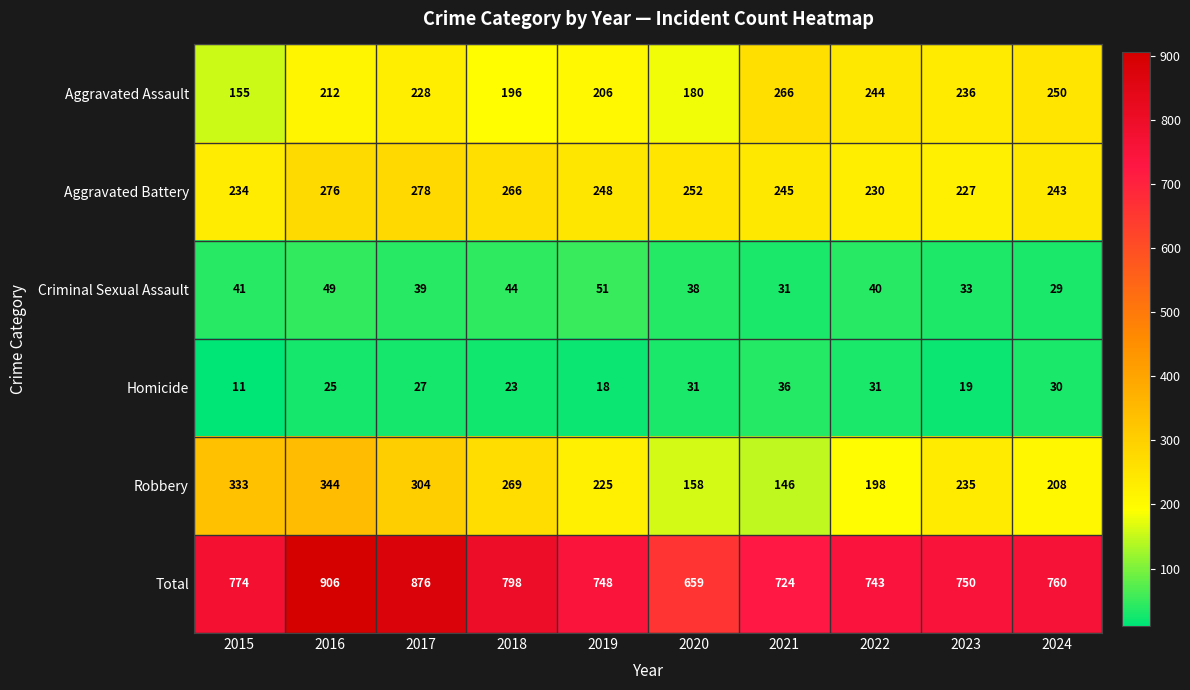

Which category has the lowest value across all series?

2015